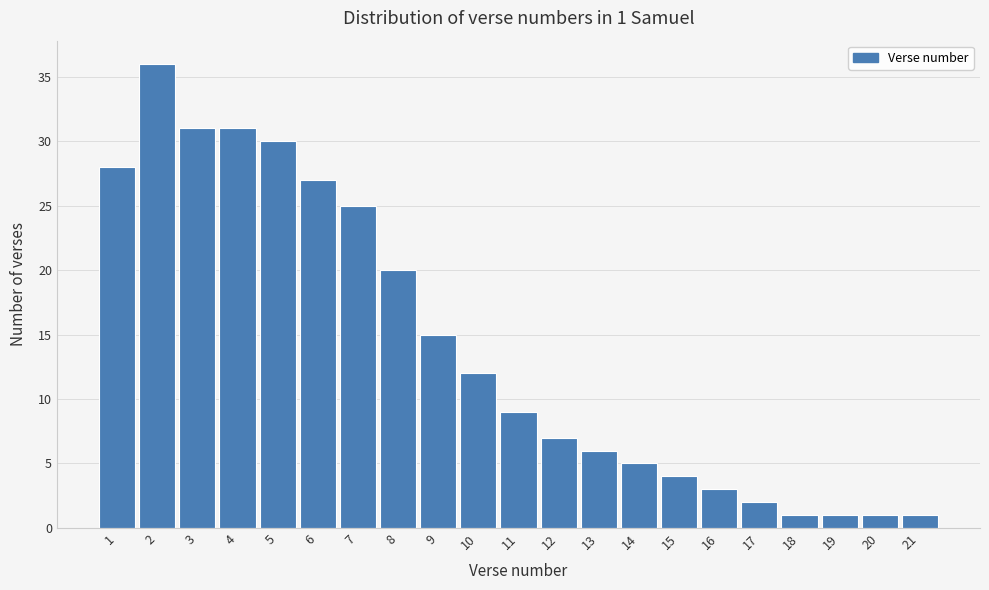

Reading left to right, extract all data points from this chart.

1=28	2=36	3=31	4=31	5=30	6=27	7=25	8=20	9=15	10=12	11=9	12=7	13=6	14=5	15=4	16=3	17=2	18=1	19=1	20=1	21=1